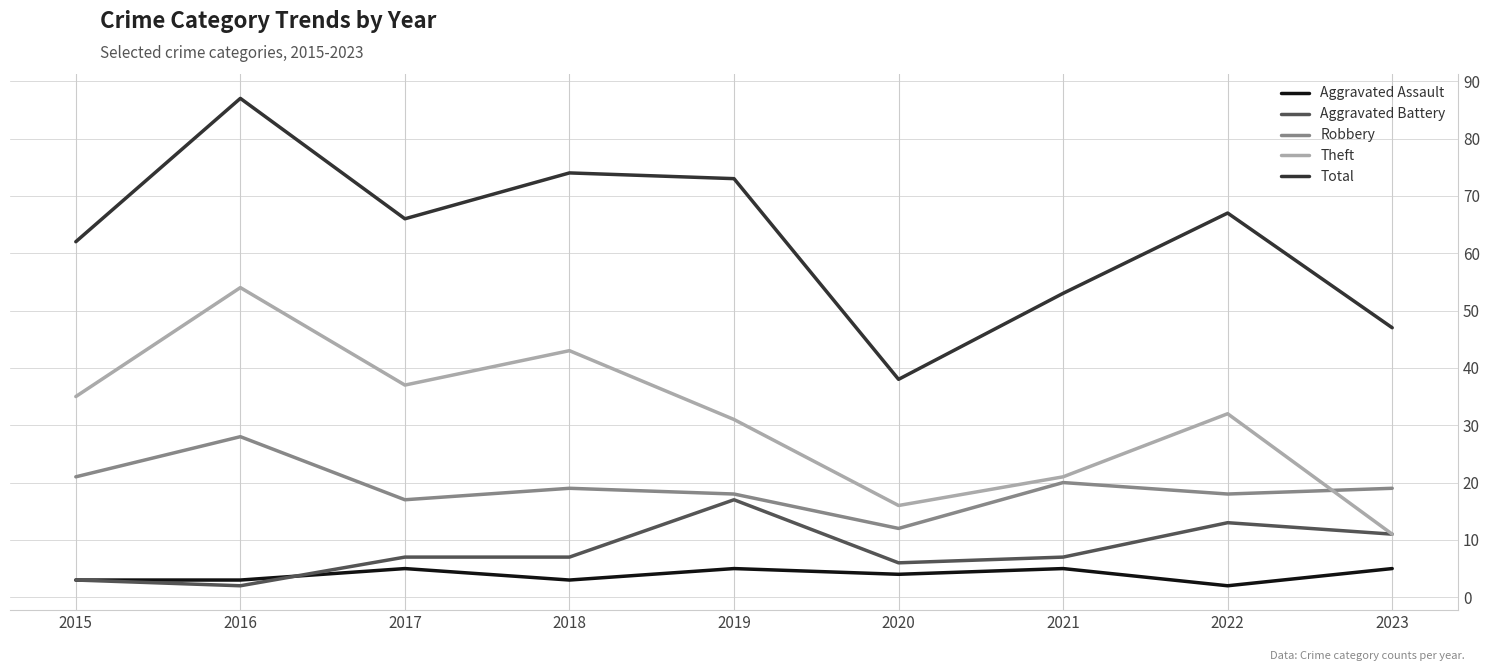

Between 2020 and 2023, which series saw the biggest shift?

Total